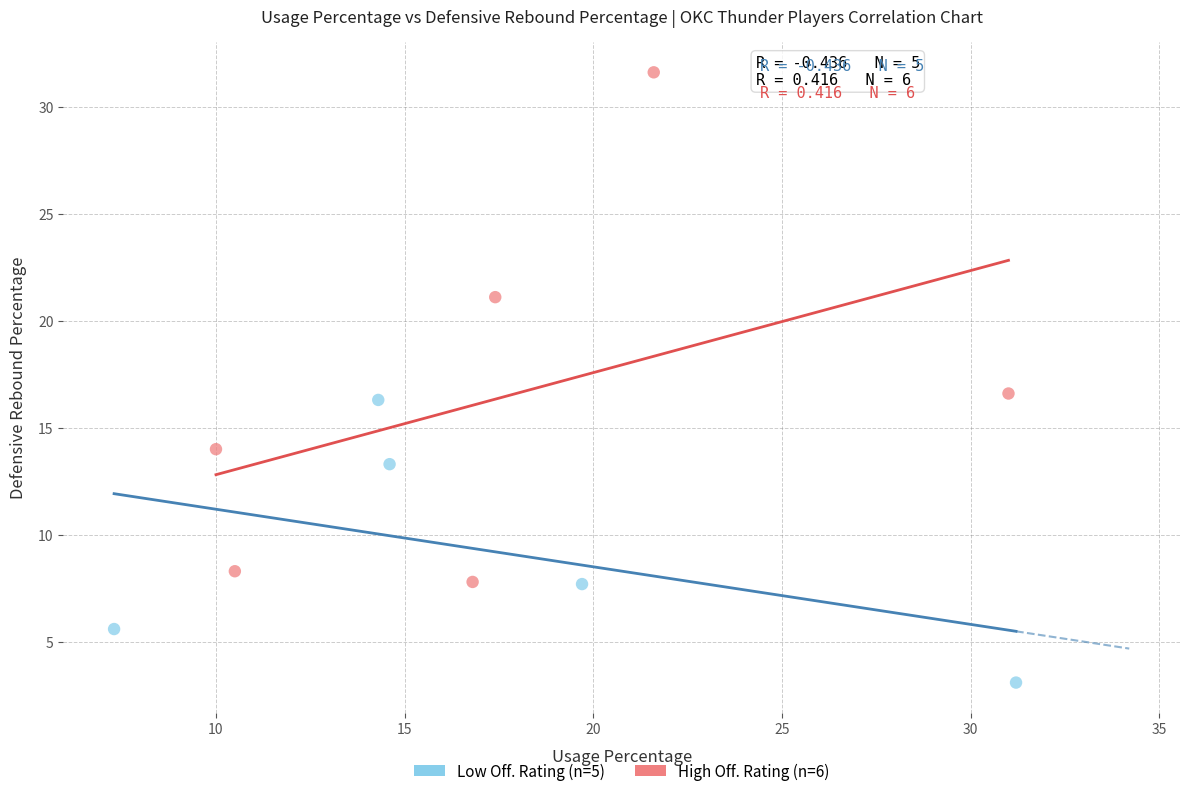

Which series contains the highest Y value?

High Off. Rating (n=6)